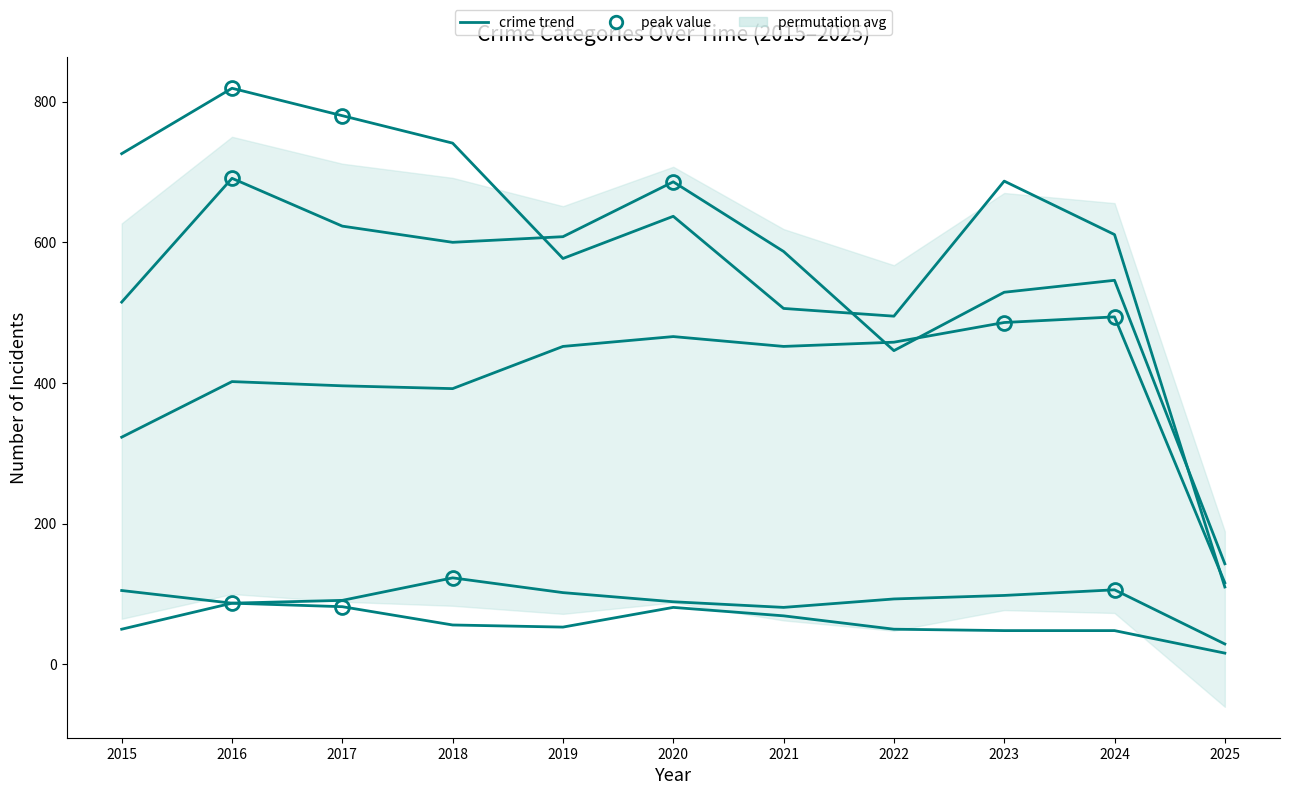

In Aggravated Assault, how many points are higher than both neighbors (excluding endpoints)?

3